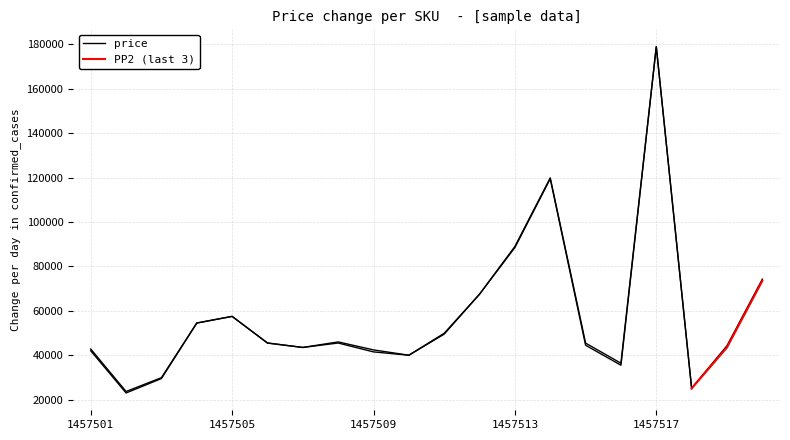

Where is the first local maximum?

1457505